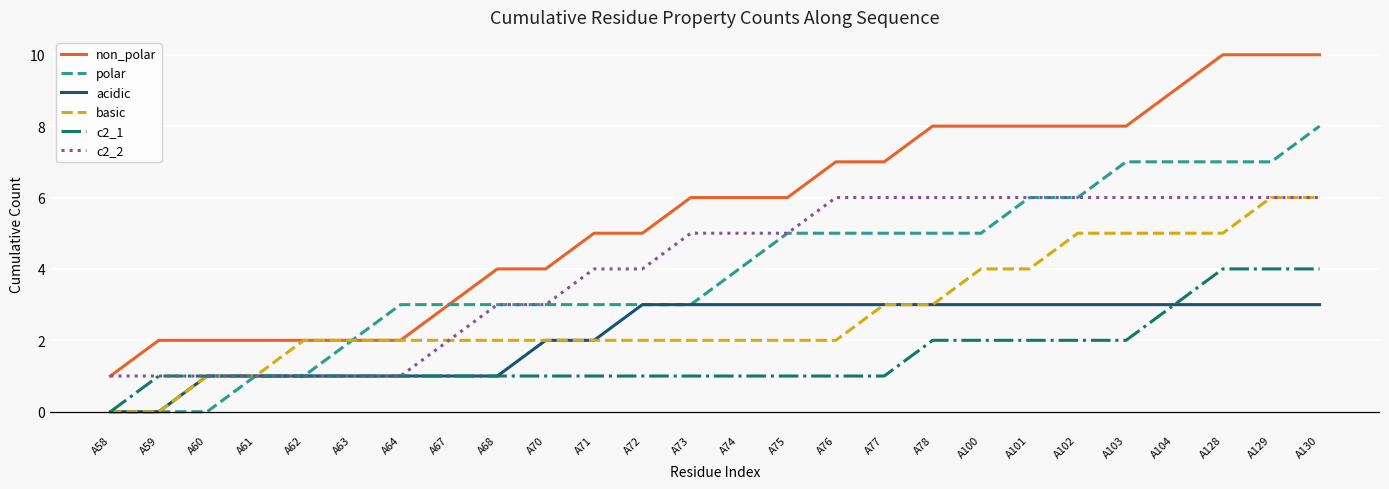

What is the maximum value shown in the chart?

10